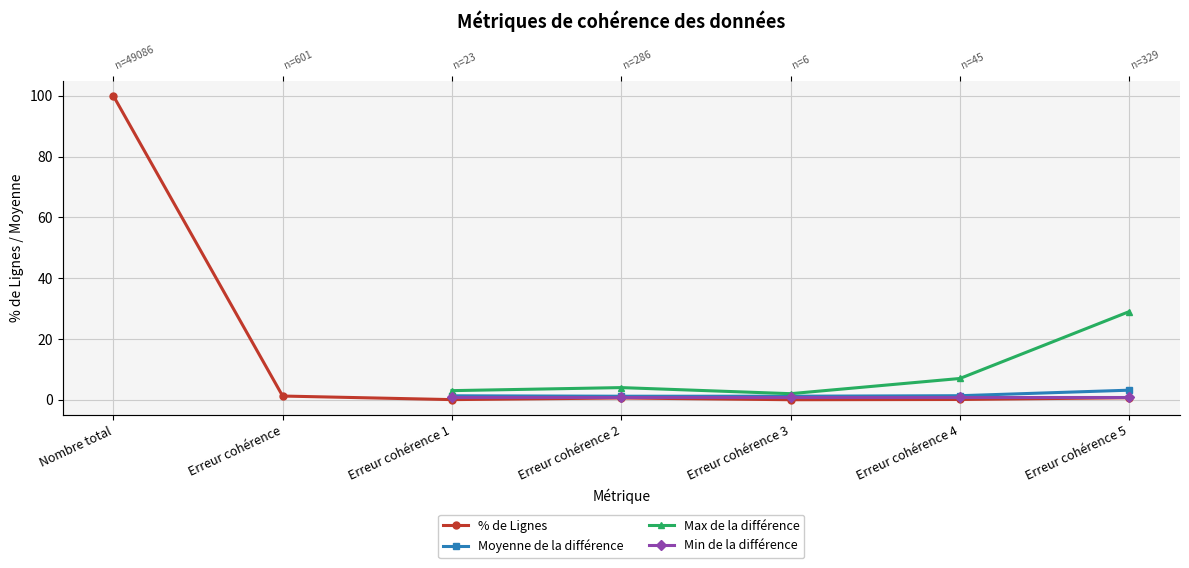

The Min de la différence series shows 1.0 at Erreur cohérence 4. True or false?

True